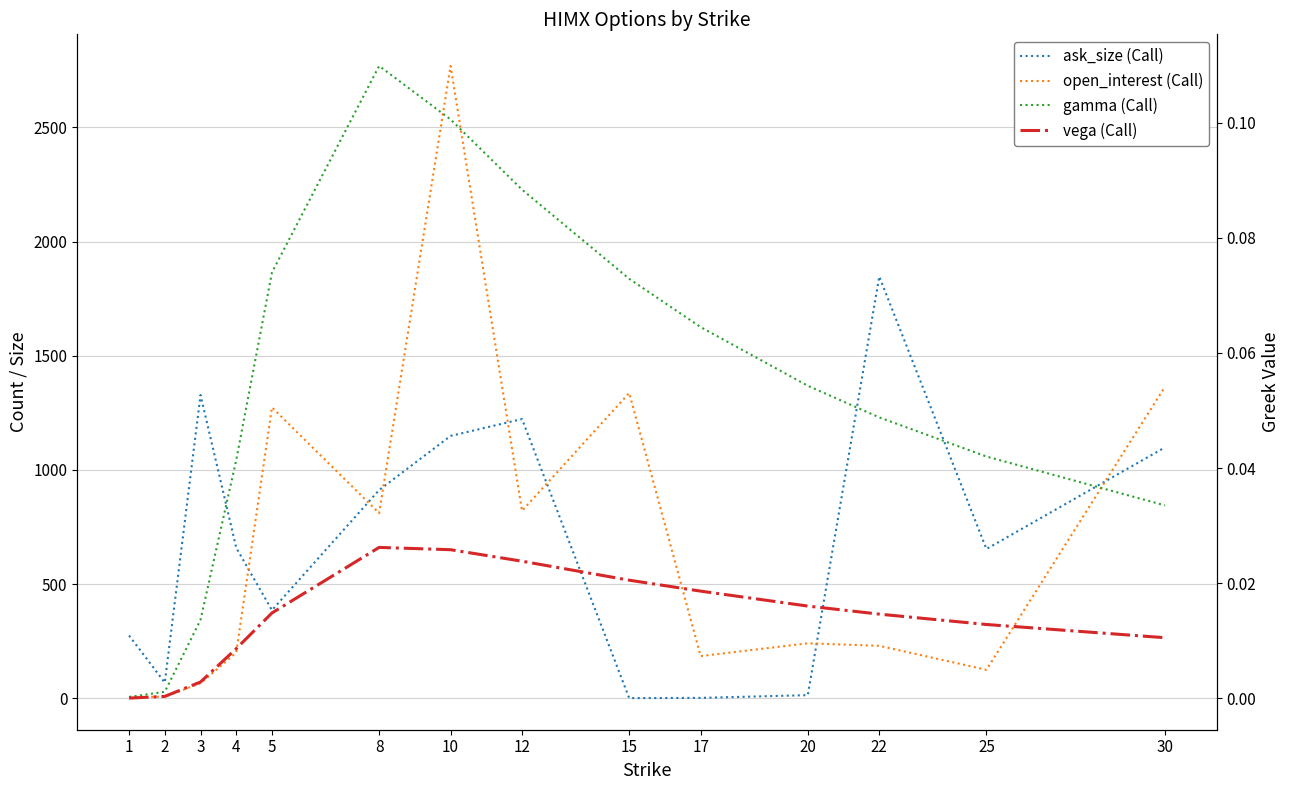

At which category does ask_size (Call) reach its first local peak?

3